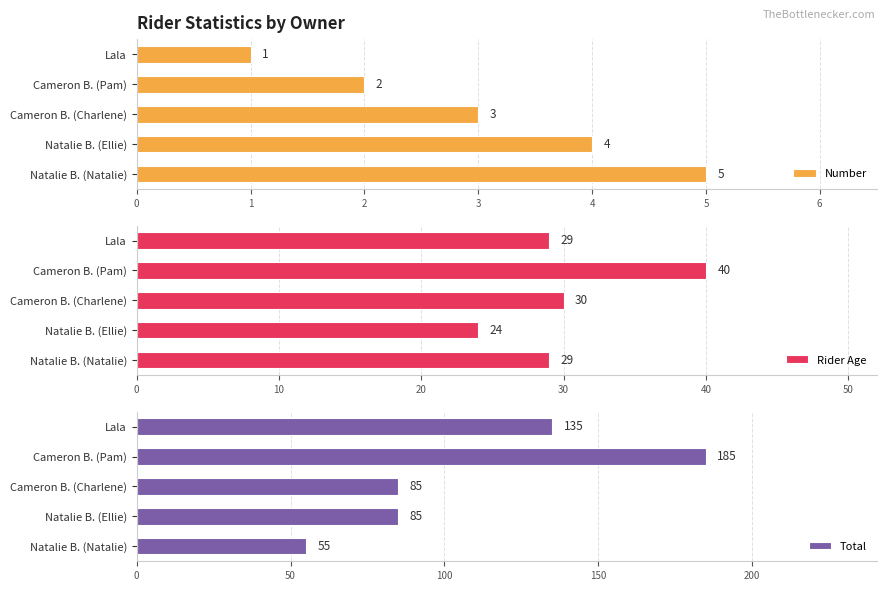

List the series in order of their peak value, lowest first.

Number, Rider Age, Total